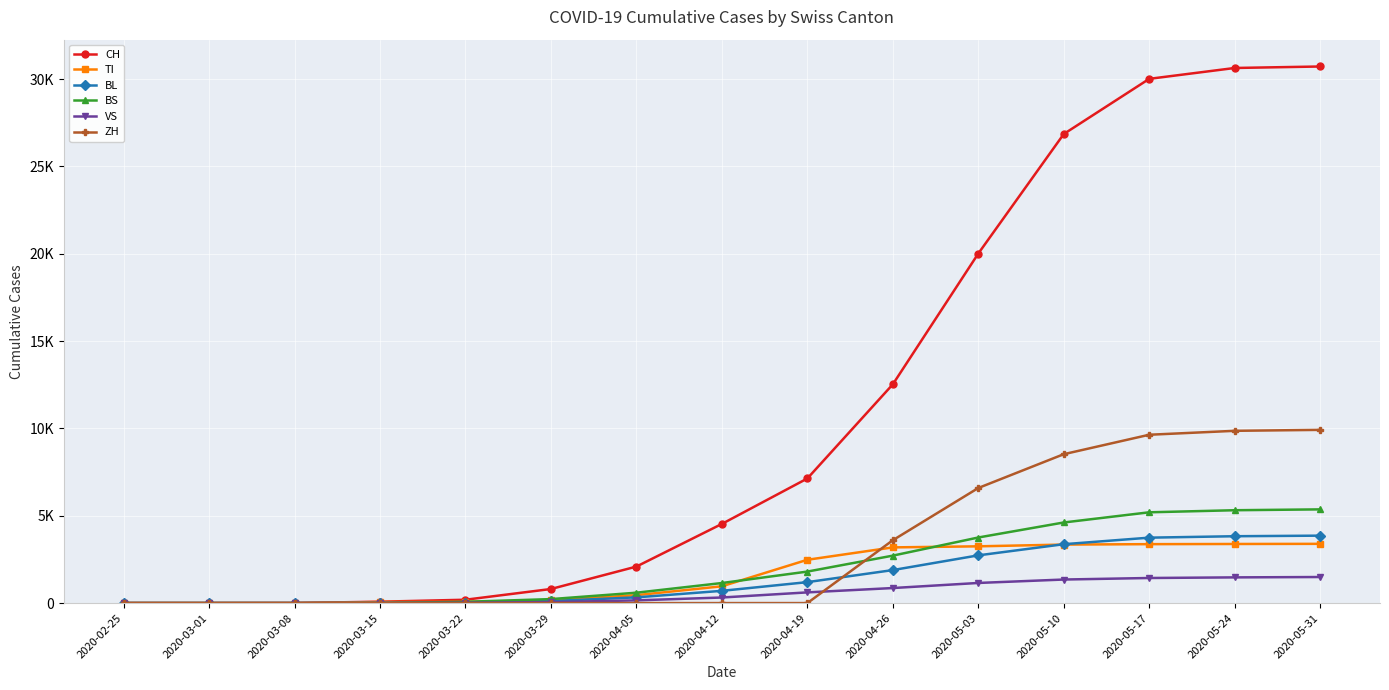

What is the difference between the BL values at 2020-05-10 and 2020-04-19?

2171